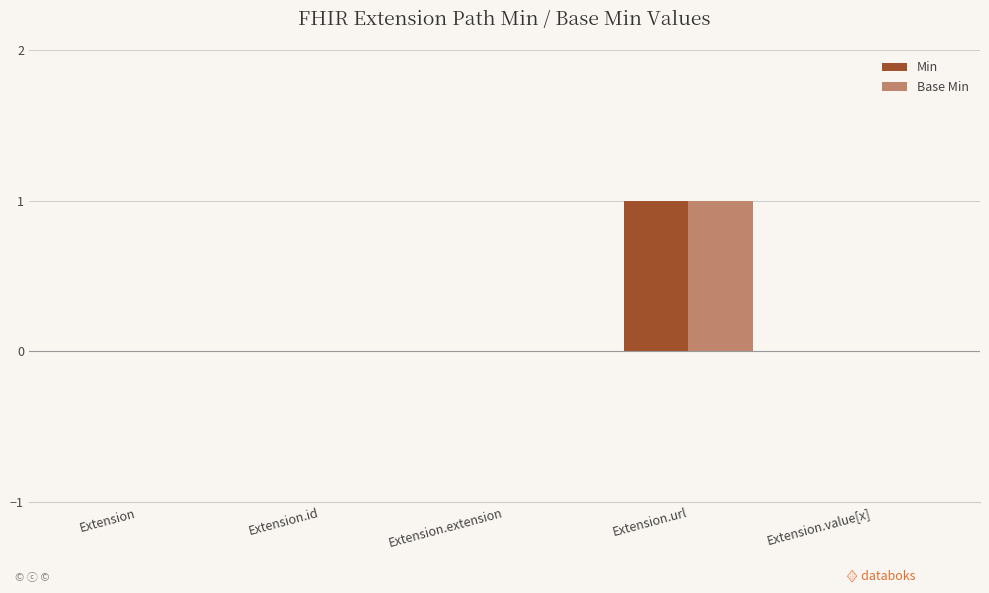

Is the value of Min at Extension greater than the value of Base Min at Extension.url?

No